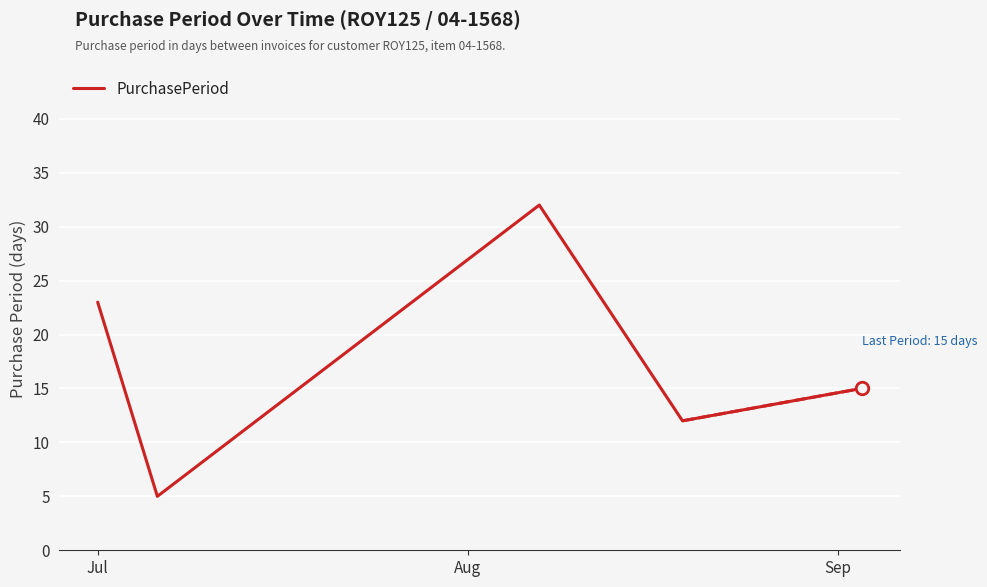

True or false: there are more than 2 points higher than both neighbors.

False